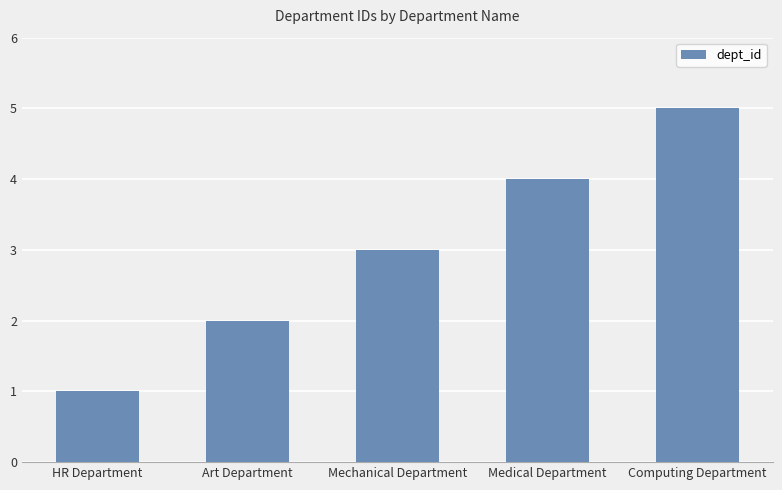

Reading left to right, what are all the values shown in this chart?

1	2	3	4	5